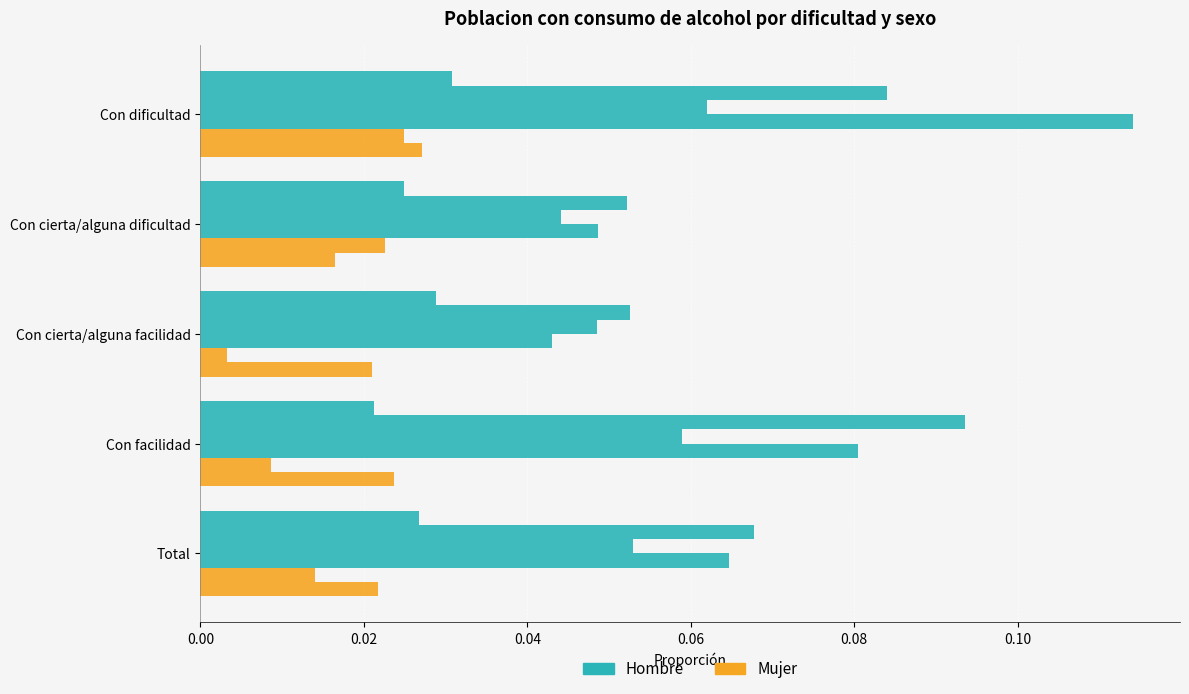

Reading left to right, list all the values displayed in this chart.

Hombre 2007: 0.0	0.0	0.0	0.0	0.0
Hombre 2012: 0.1	0.1	0.1	0.1	0.1
Hombre 2016: 0.1	0.0	0.0	0.1	0.1
Hombre 2023: 0.1	0.0	0.0	0.1	0.1
Mujer 2007: 0.0	0.0	0.0	0.0	0.0
Mujer 2012: 0.0	0.0	0.0	0.0	0.0